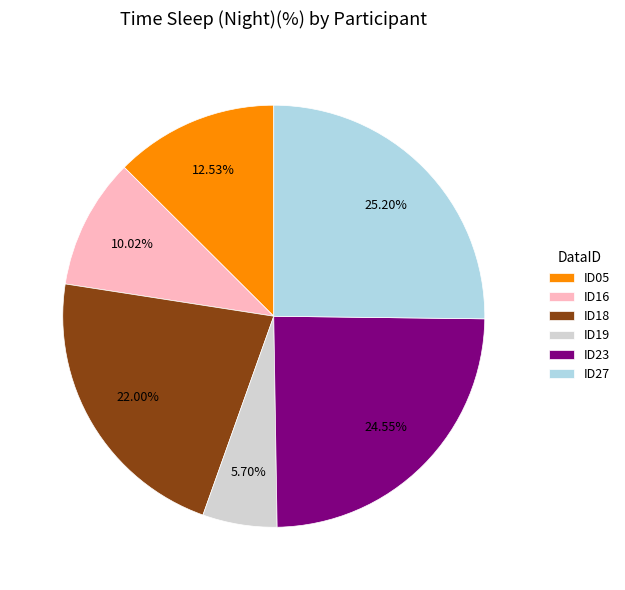

To the nearest percent, what percentage of the pie is ID27?

25%